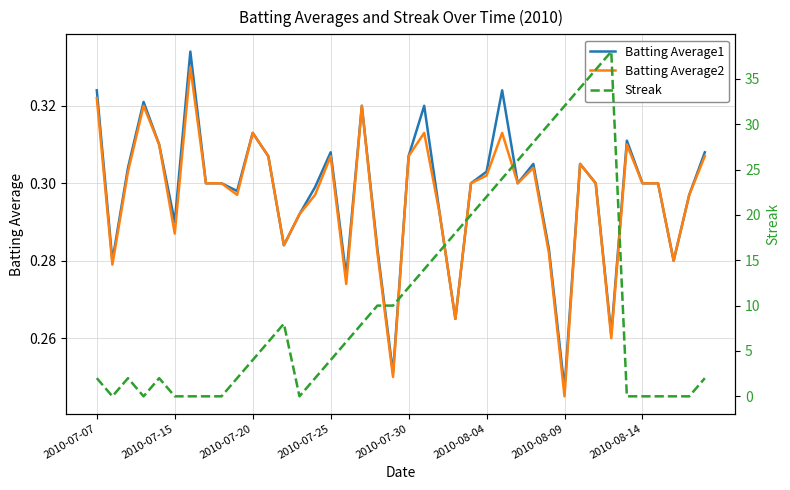

How many intersections are there between Batting Average1 and Streak?

10